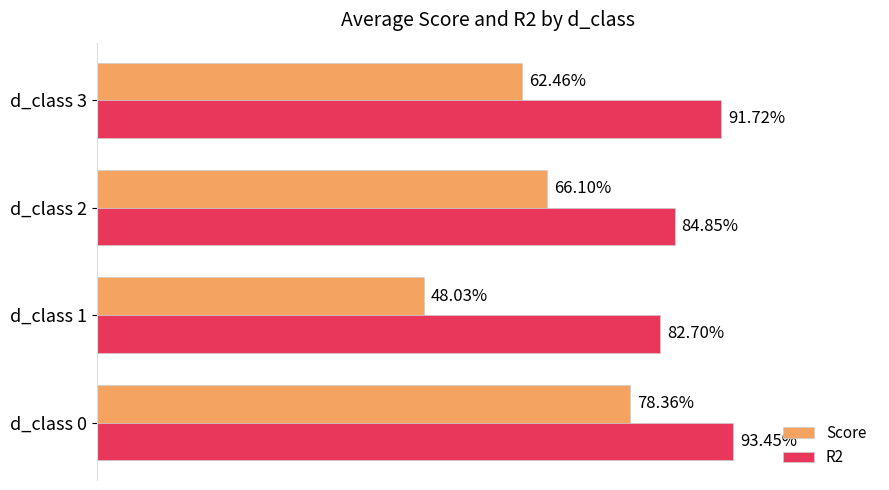

What are all the series names shown in the legend?

Score, R2